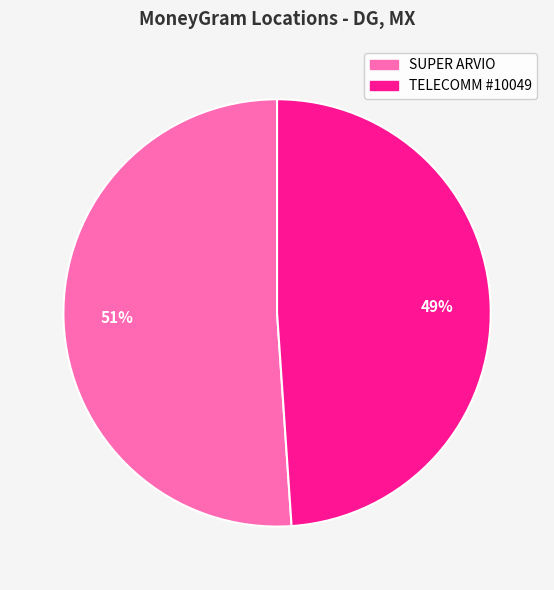

How many segments does this pie chart have?

2